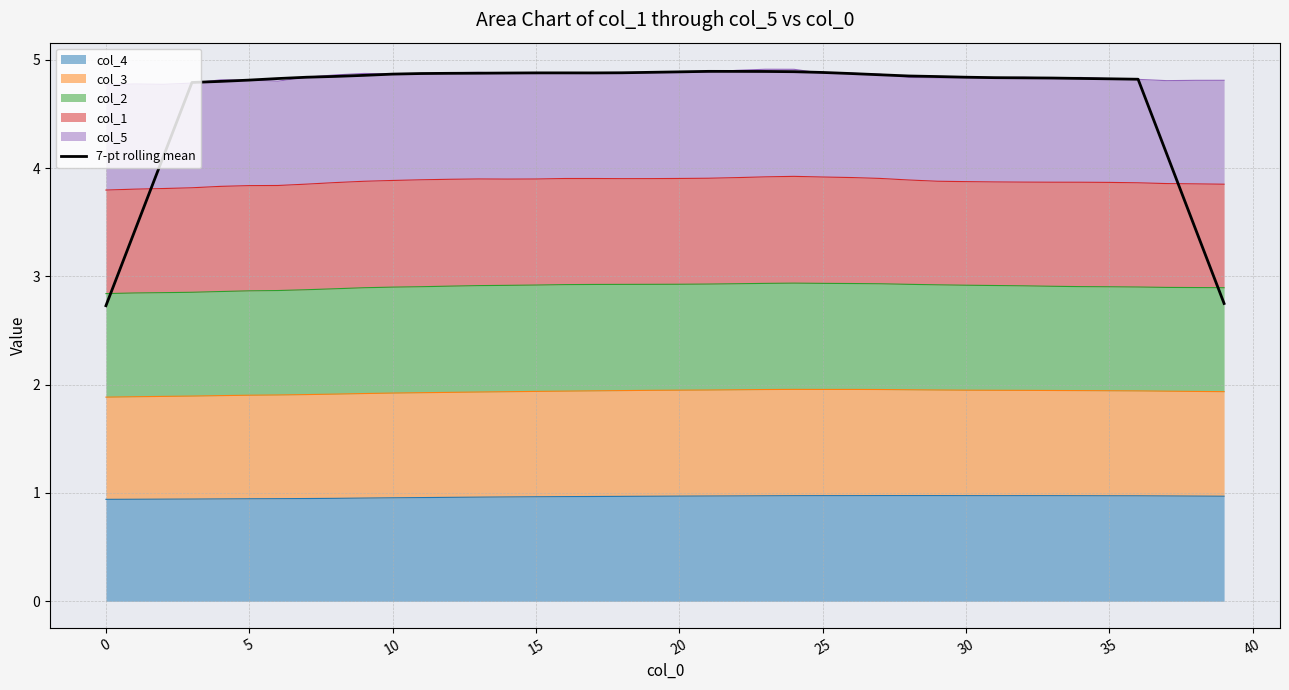

What is the difference between the maximum and second lowest values?

2.1